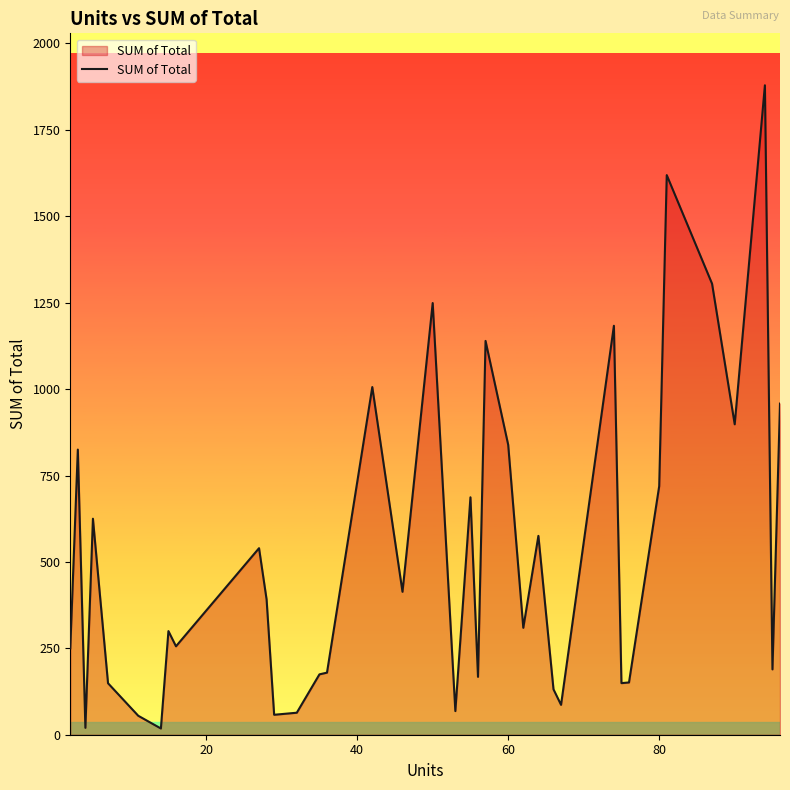

What is the difference between the maximum and minimum values?

1861.0